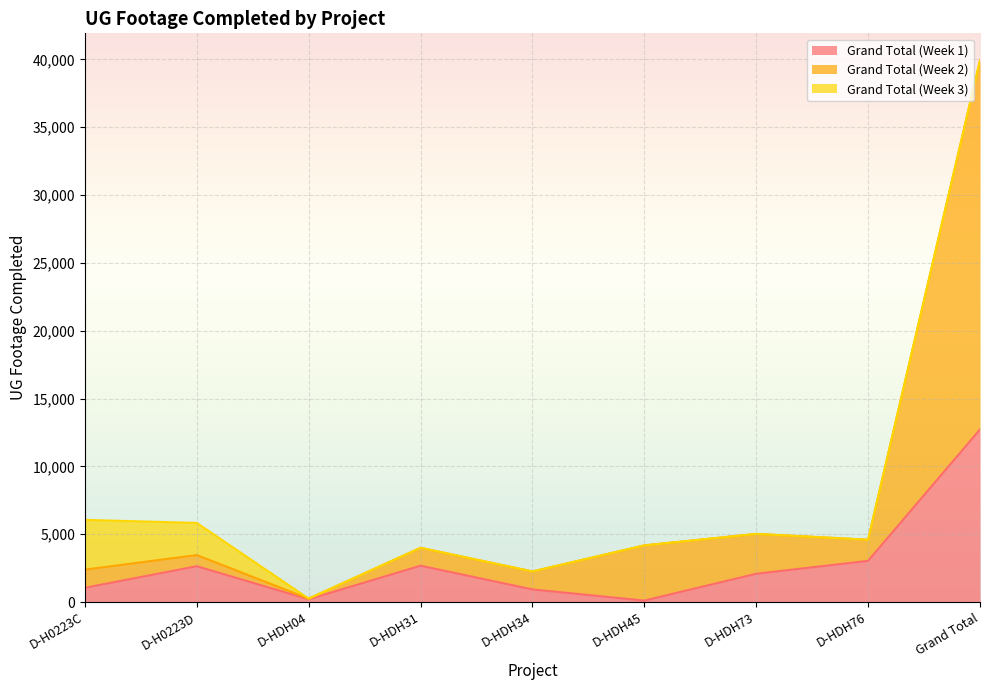

Does the chart display data point markers on the line(s)?

No